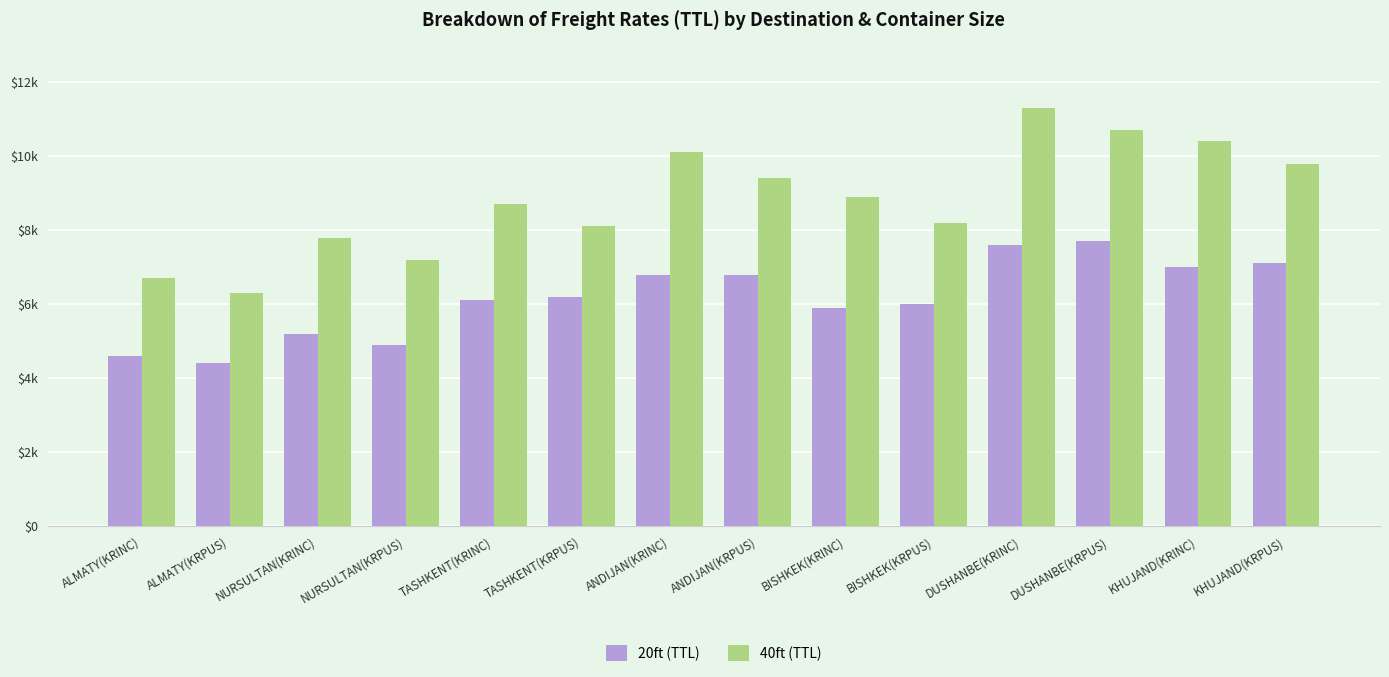

Reading left to right, transcribe all the data shown in this chart.

20ft (TTL): ALMATY(KRINC)=4600	ALMATY(KRPUS)=4400	NURSULTAN(KRINC)=5200	NURSULTAN(KRPUS)=4900	TASHKENT(KRINC)=6100	TASHKENT(KRPUS)=6200	ANDIJAN(KRINC)=6800	ANDIJAN(KRPUS)=6800	BISHKEK(KRINC)=5900	BISHKEK(KRPUS)=6000	DUSHANBE(KRINC)=7600	DUSHANBE(KRPUS)=7700	KHUJAND(KRINC)=7000	KHUJAND(KRPUS)=7100
40ft (TTL): ALMATY(KRINC)=6700	ALMATY(KRPUS)=6300	NURSULTAN(KRINC)=7800	NURSULTAN(KRPUS)=7200	TASHKENT(KRINC)=8700	TASHKENT(KRPUS)=8100	ANDIJAN(KRINC)=10100	ANDIJAN(KRPUS)=9400	BISHKEK(KRINC)=8900	BISHKEK(KRPUS)=8200	DUSHANBE(KRINC)=11300	DUSHANBE(KRPUS)=10700	KHUJAND(KRINC)=10400	KHUJAND(KRPUS)=9800